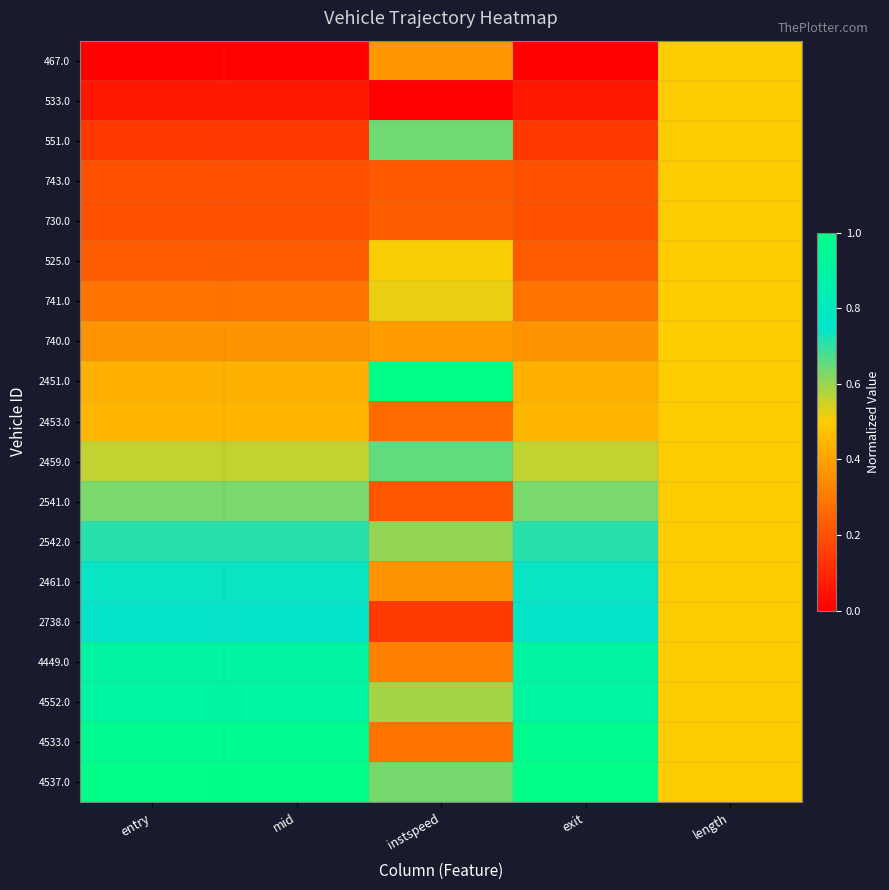

Reading left to right, what are all the values shown in this chart?

467.0: entry=0.0	mid=0.0	instspeed=0.4	exit=0.0	length=0.5
533.0: entry=0.1	mid=0.1	instspeed=0.0	exit=0.1	length=0.5
551.0: entry=0.1	mid=0.1	instspeed=0.6	exit=0.1	length=0.5
743.0: entry=0.2	mid=0.2	instspeed=0.2	exit=0.2	length=0.5
730.0: entry=0.2	mid=0.2	instspeed=0.2	exit=0.2	length=0.5
525.0: entry=0.2	mid=0.2	instspeed=0.5	exit=0.2	length=0.5
741.0: entry=0.3	mid=0.3	instspeed=0.5	exit=0.3	length=0.5
740.0: entry=0.4	mid=0.4	instspeed=0.4	exit=0.4	length=0.5
2451.0: entry=0.4	mid=0.4	instspeed=1.0	exit=0.4	length=0.5
2453.0: entry=0.4	mid=0.4	instspeed=0.3	exit=0.4	length=0.5
2459.0: entry=0.6	mid=0.6	instspeed=0.7	exit=0.6	length=0.5
2541.0: entry=0.6	mid=0.6	instspeed=0.2	exit=0.6	length=0.5
2542.0: entry=0.7	mid=0.7	instspeed=0.6	exit=0.7	length=0.5
2461.0: entry=0.7	mid=0.7	instspeed=0.4	exit=0.7	length=0.5
2738.0: entry=0.7	mid=0.7	instspeed=0.1	exit=0.7	length=0.5
4449.0: entry=0.9	mid=0.9	instspeed=0.3	exit=0.9	length=0.5
4552.0: entry=0.9	mid=0.9	instspeed=0.6	exit=0.9	length=0.5
4533.0: entry=1.0	mid=1.0	instspeed=0.3	exit=1.0	length=0.5
4537.0: entry=1.0	mid=1.0	instspeed=0.6	exit=1.0	length=0.5